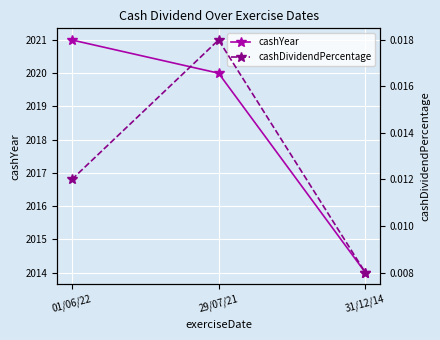

The cashDividendPercentage series shows 0.0 at 01/06/22. True or false?

True